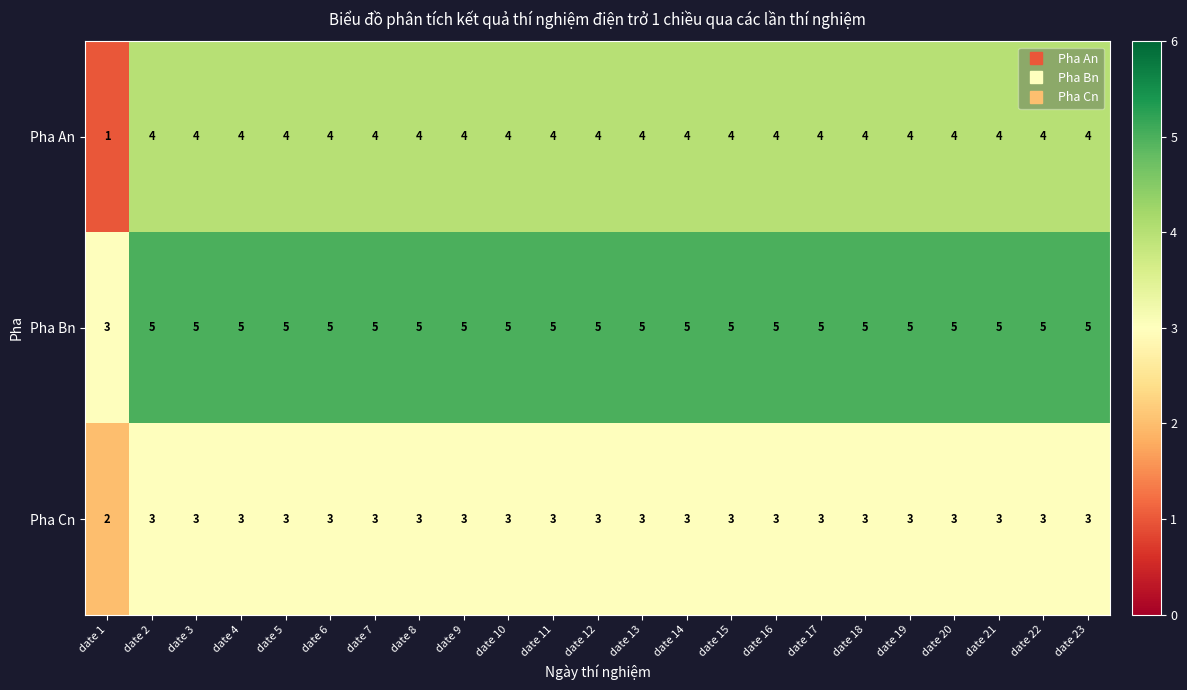

What is the total value across all series at date 7?

12